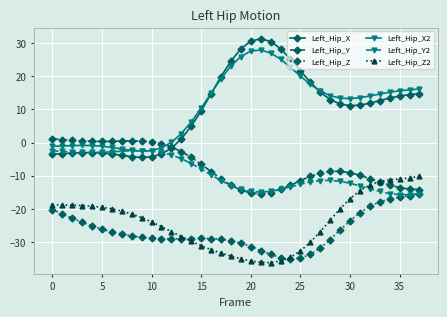

What is the value of the Left_Hip_X point at the 5th from the left?

-3.0